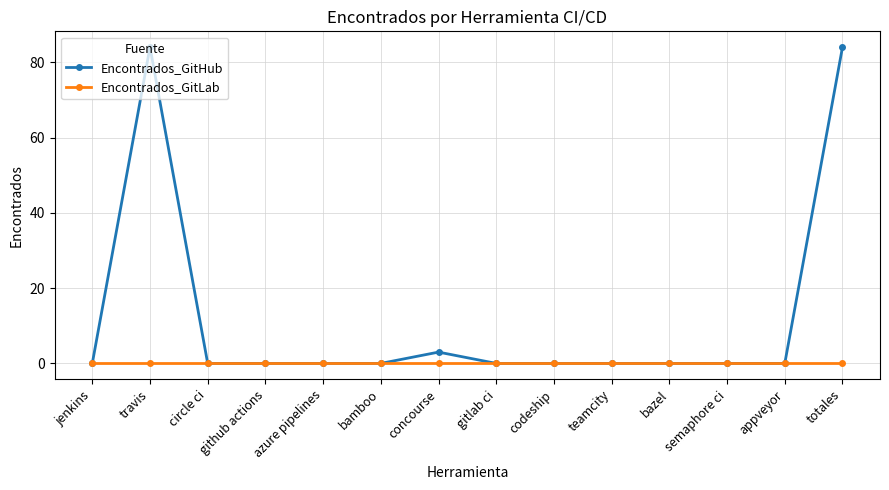

Reading left to right, list all the values displayed in this chart.

Encontrados_GitHub: 0	84	0	0	0	0	3	0	0	0	0	0	0	84
Encontrados_GitLab: 0	0	0	0	0	0	0	0	0	0	0	0	0	0